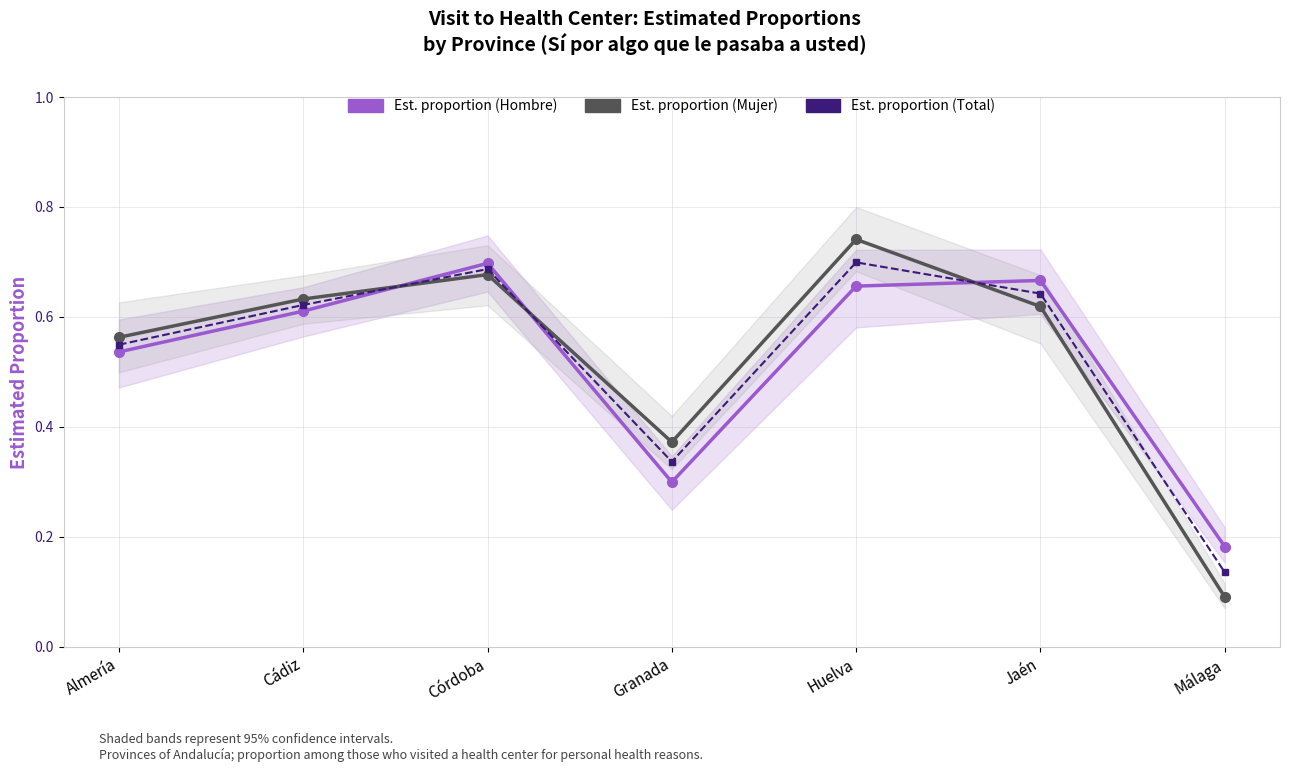

True or false: Est. proportion (Total) and Est. proportion (Hombre) cross at least once.

True